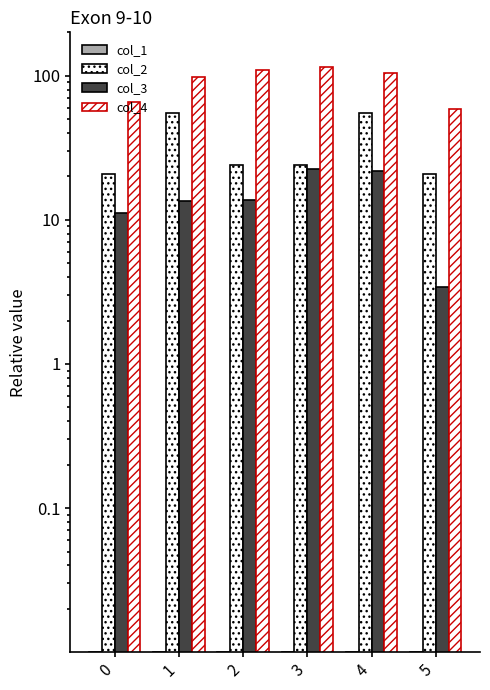

At how many categories does at least one series exceed 46?

6